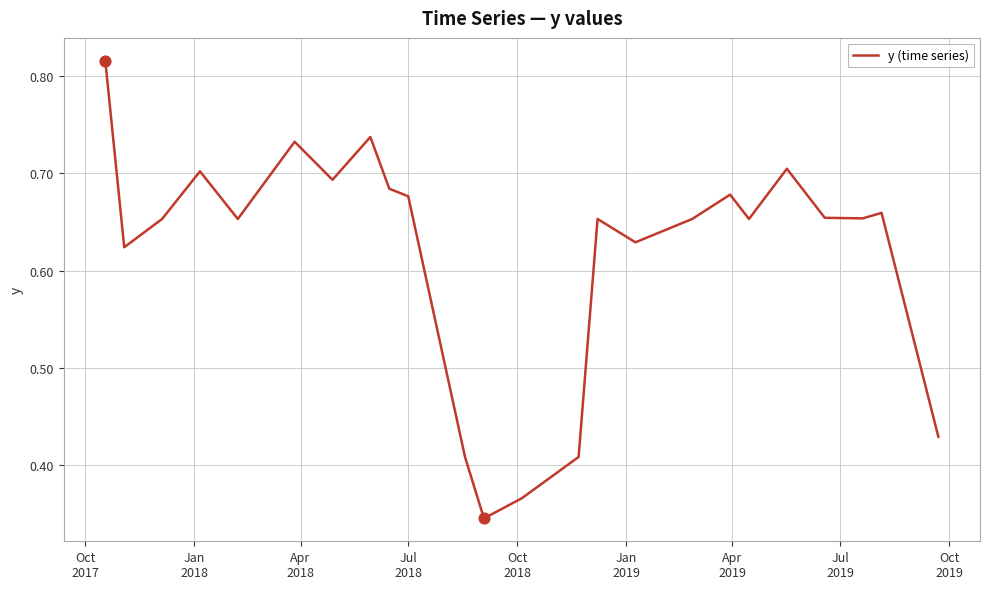

Does the chart have visible grid lines?

Yes